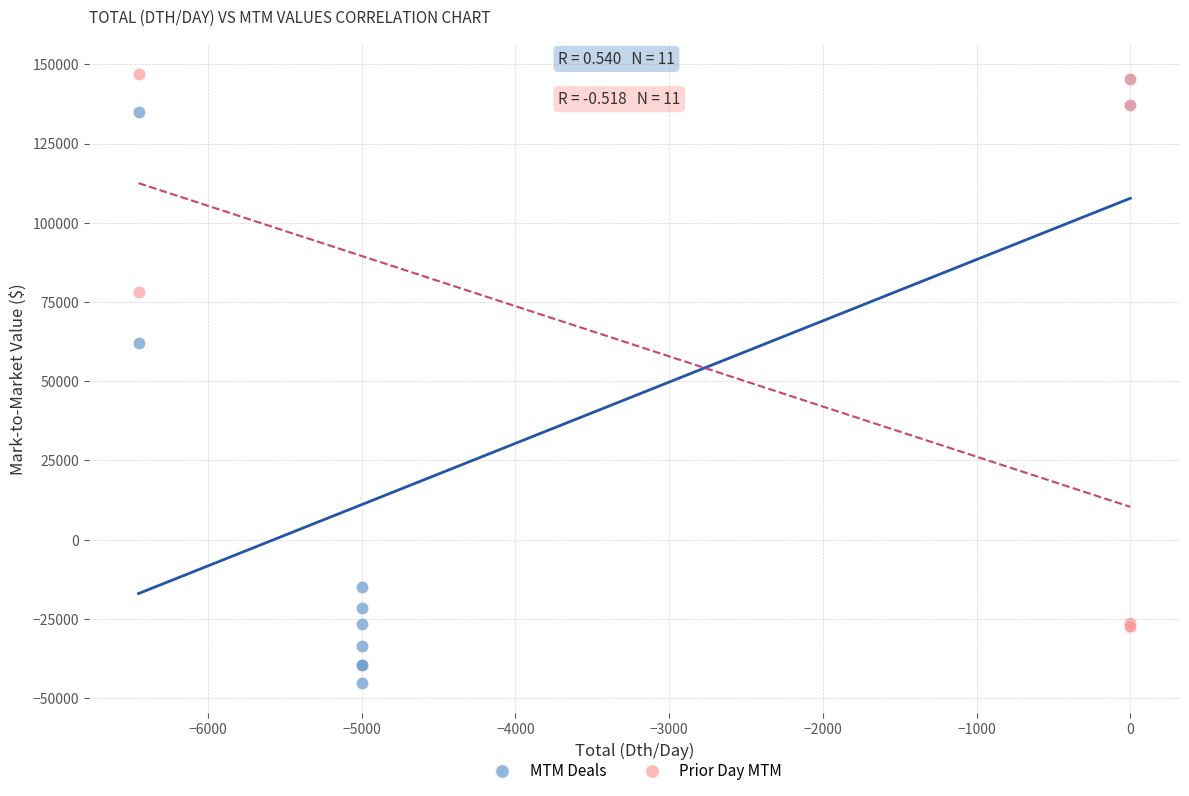

Which series has the largest Y range (max minus min)?

MTM Deals